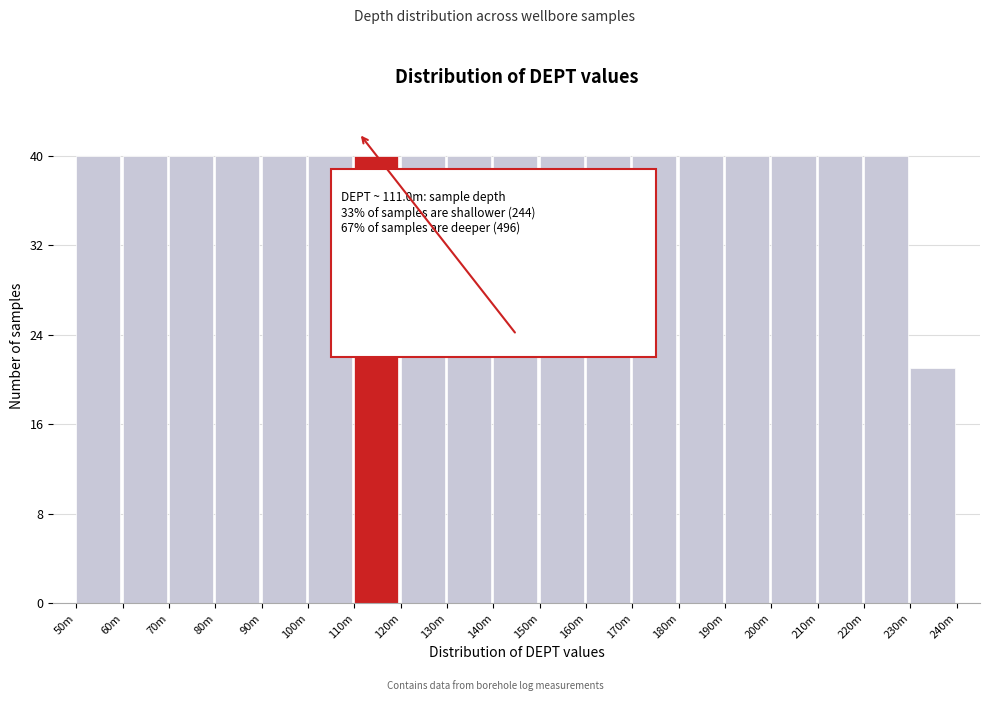

Reading left to right, what are all the values shown in this chart?

40	40	40	40	40	40	40	40	40	40	40	40	40	40	40	40	40	40	21